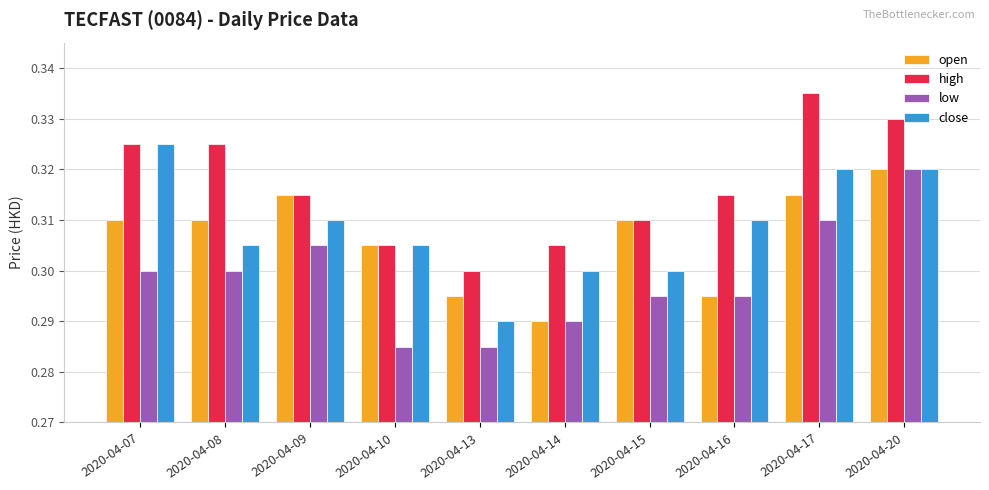

The close series shows 0.4 at 2020-04-15. True or false?

False